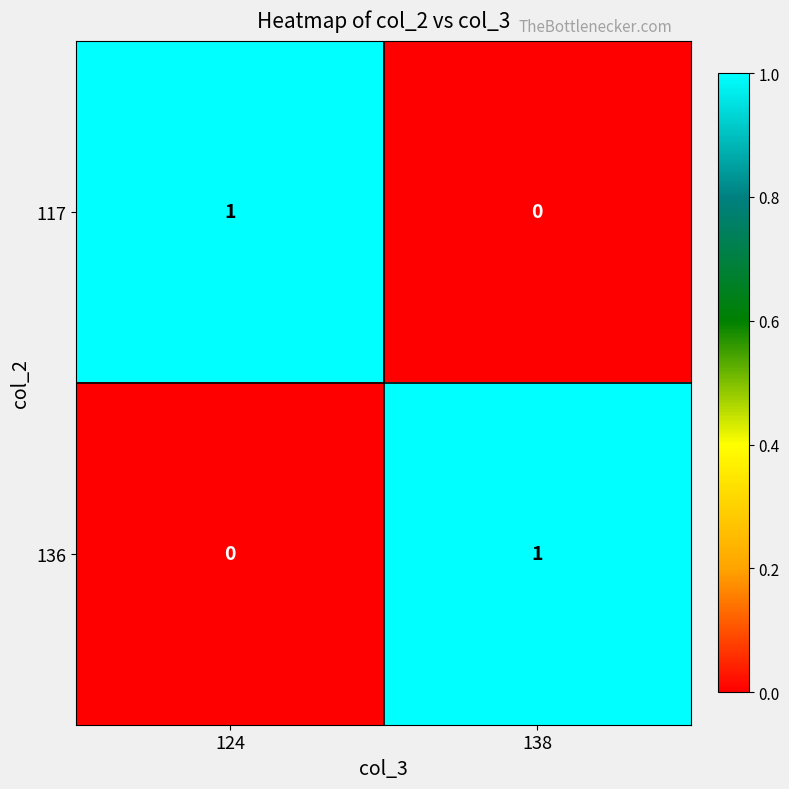

The value of 136 at 138 is 2. True or false?

False